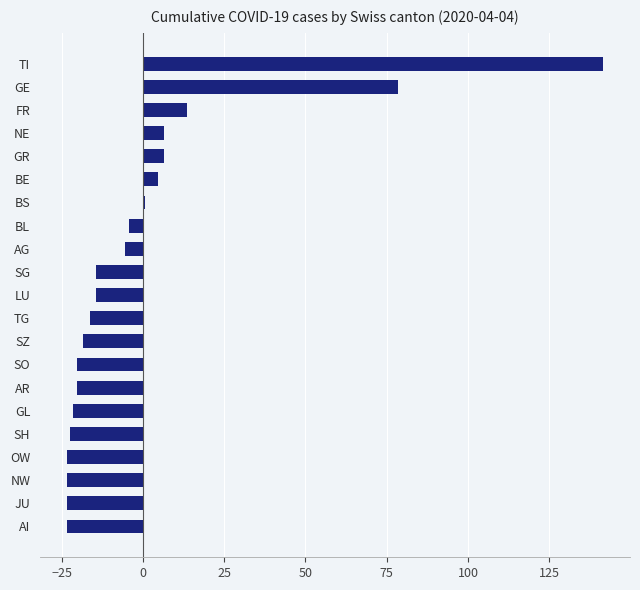

Reading bottom to top, extract all data points from this chart.

AI=-23.4	JU=-23.4	NW=-23.4	OW=-23.4	SH=-22.4	GL=-21.4	AR=-20.4	SO=-20.4	SZ=-18.4	TG=-16.4	LU=-14.4	SG=-14.4	AG=-5.4	BL=-4.4	BS=0.6	BE=4.6	GR=6.6	NE=6.6	FR=13.6	GE=78.6	TI=141.6